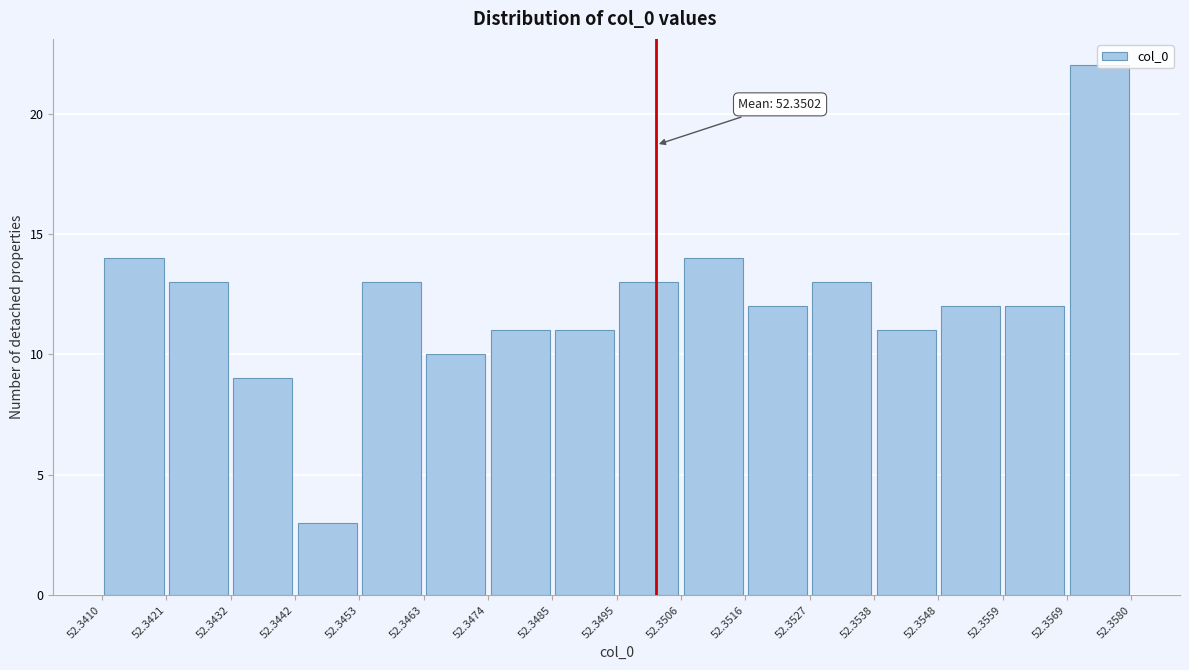

Which range on the x-axis has the tallest bar?

52.3569 to 52.3580